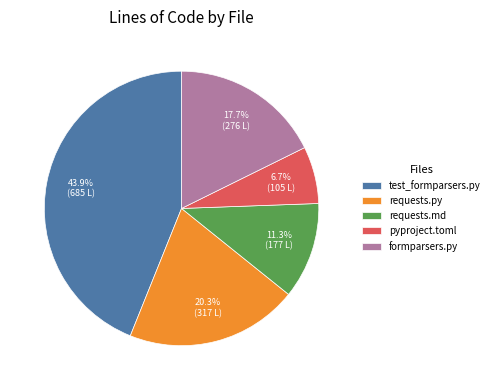

Which category has the smallest portion of the pie?

pyproject.toml